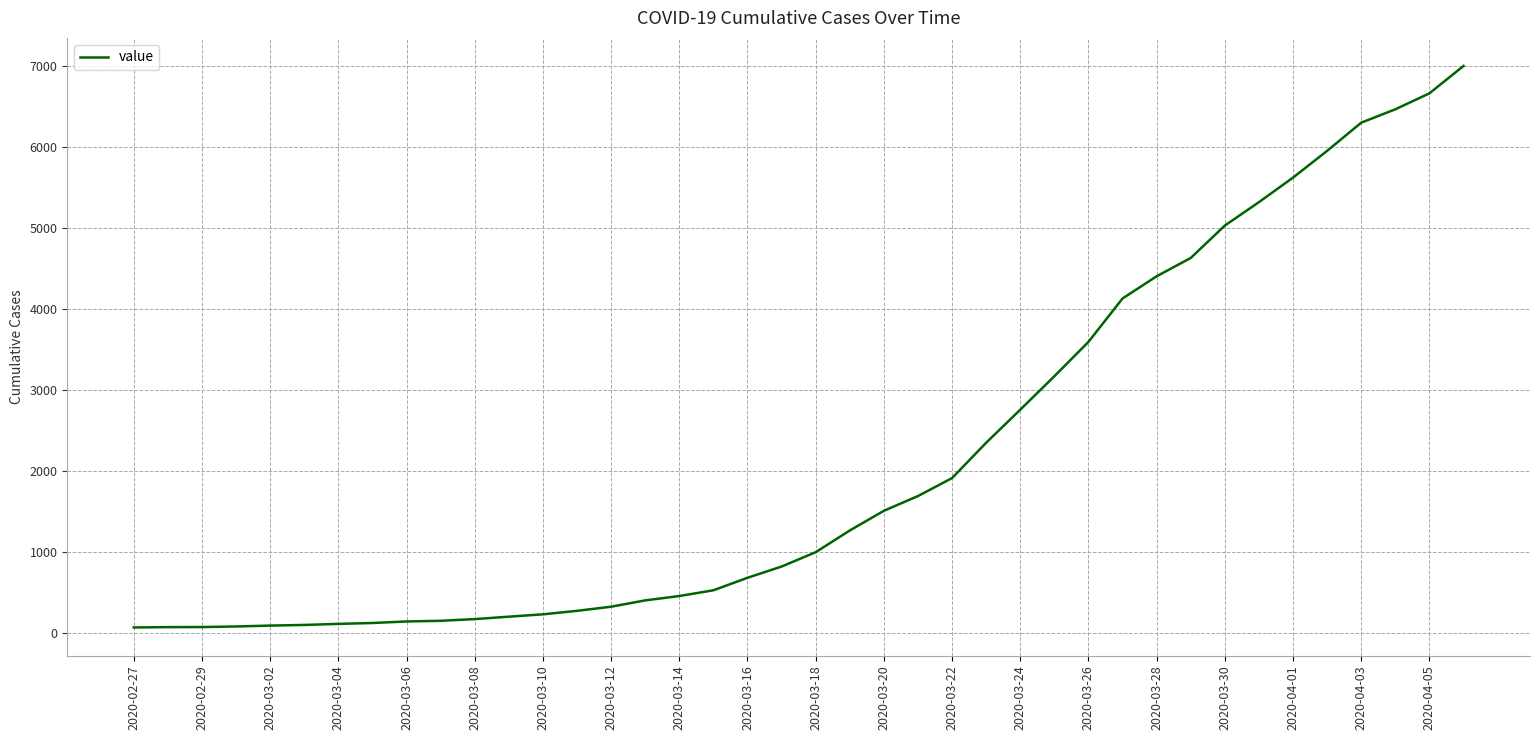

What is the difference between the maximum and minimum values?

6931